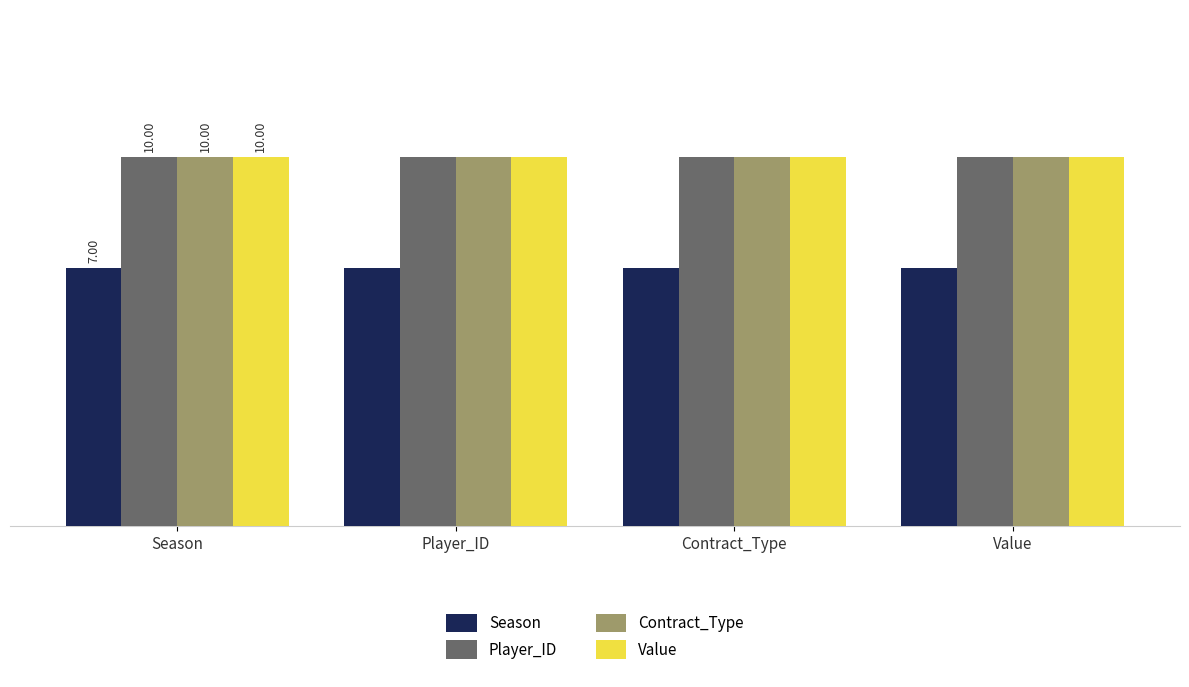

Does the chart contain any negative values?

No